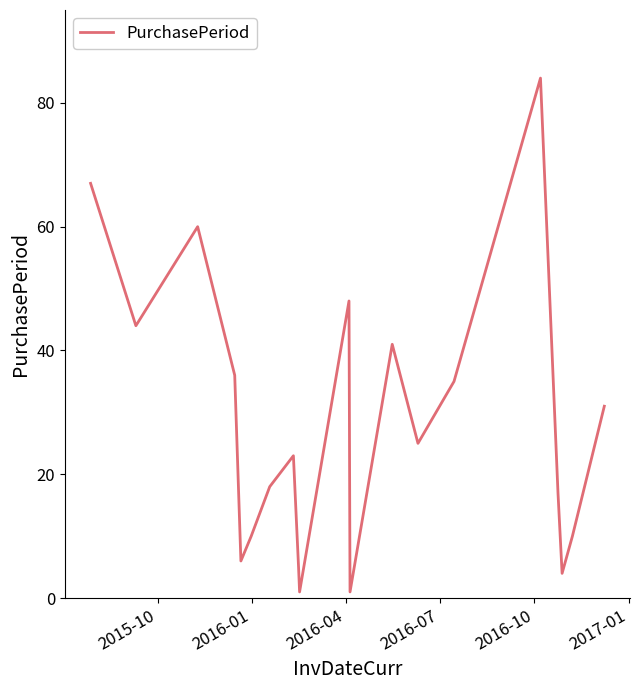

What is the maximum value shown in the chart?

84